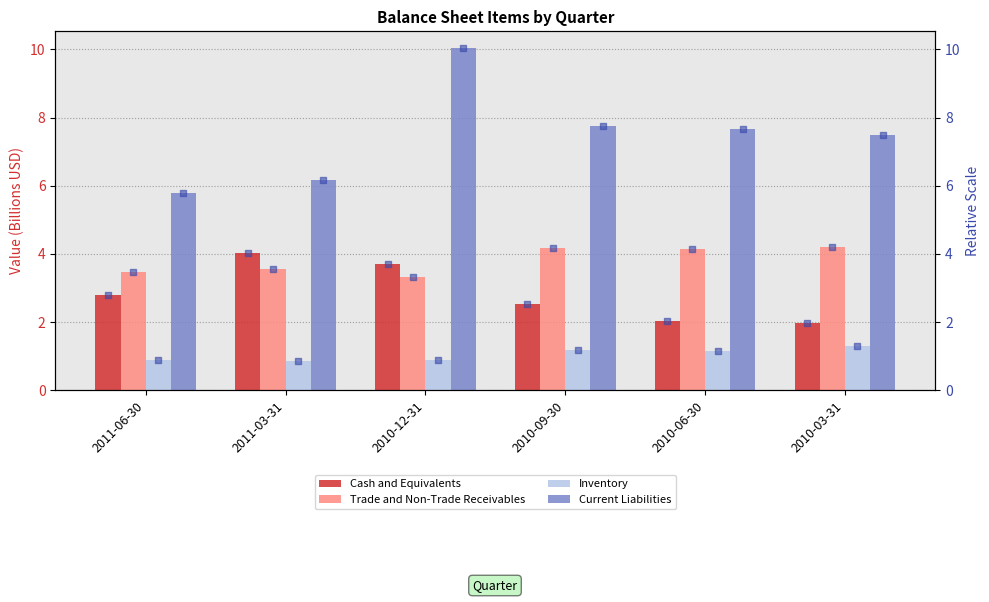

What are all the series names shown in the legend?

Cash and Equivalents, Trade and Non-Trade Receivables, Inventory, Current Liabilities